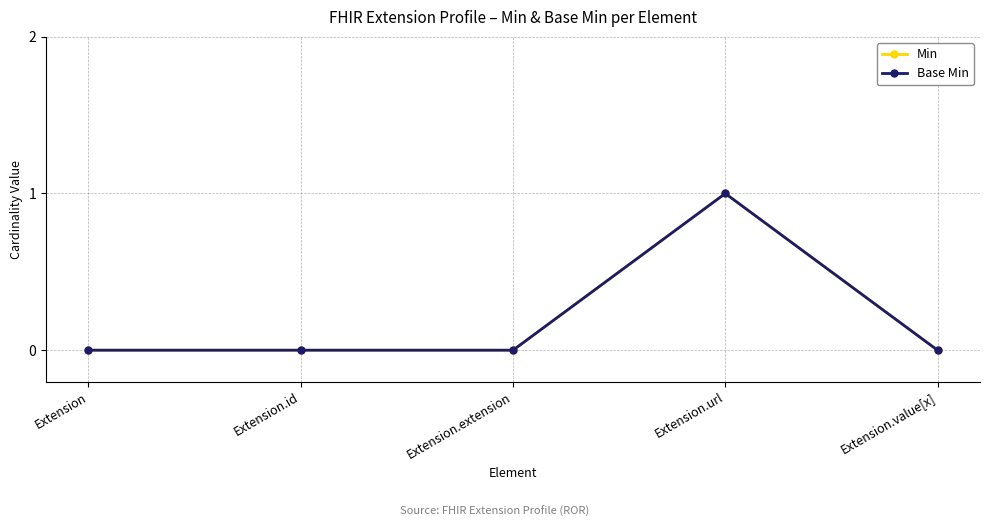

The Min series shows 0 at Extension.extension. True or false?

True